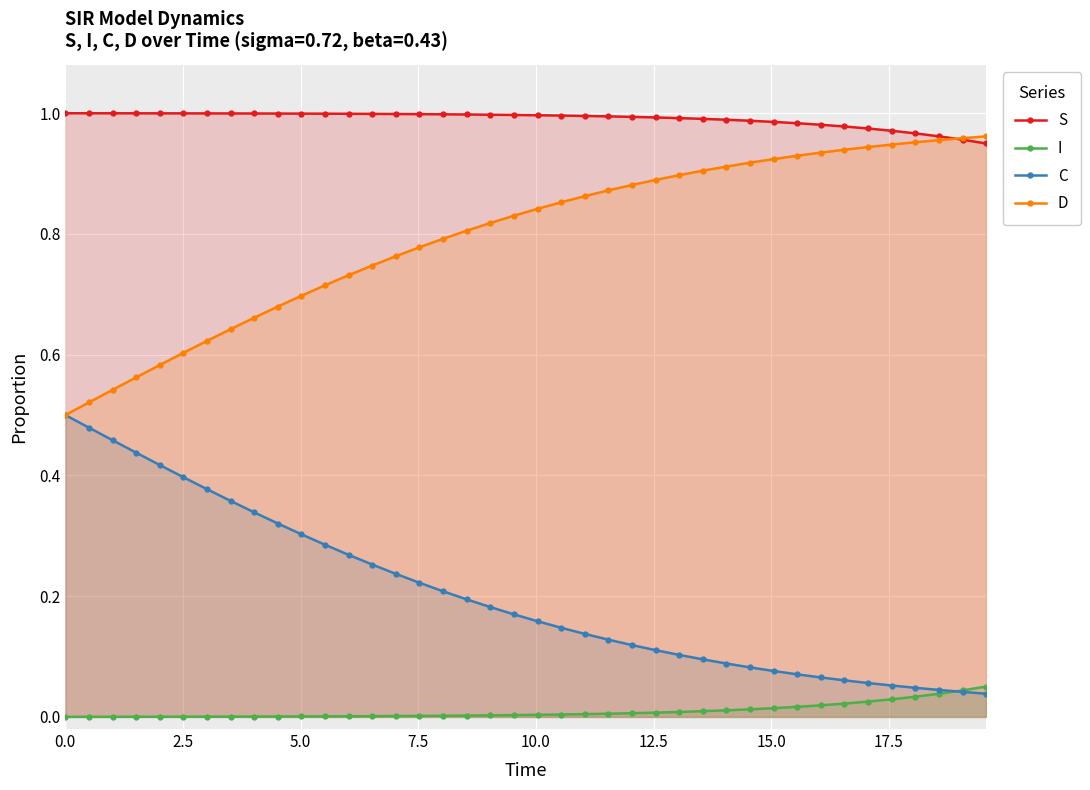

Rank the series by their average value, from highest to lowest.

S, D, C, I